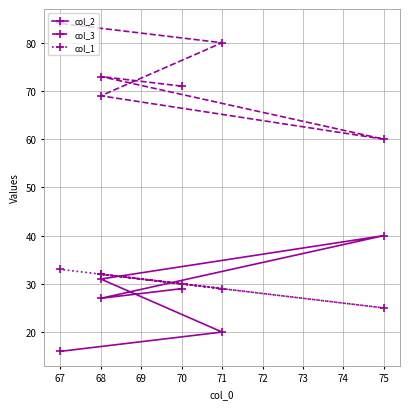

True or false: col_2 has more than 0 points higher than both neighbors.

True